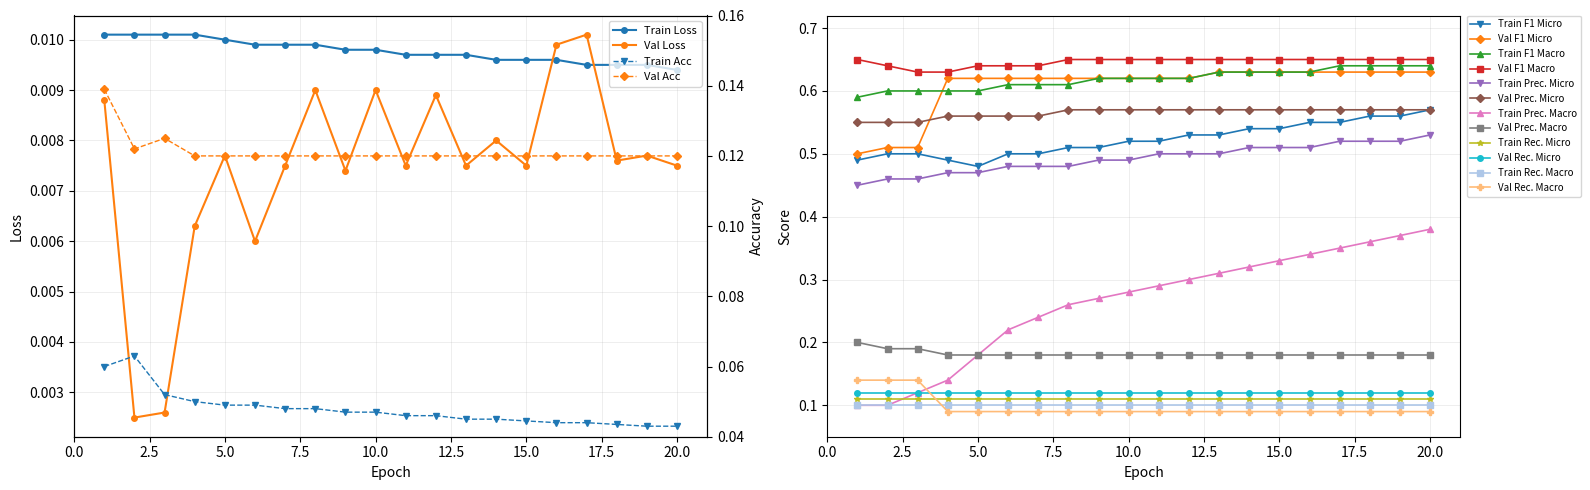

Where do Train Loss and Val Loss first cross each other?

15 and 16